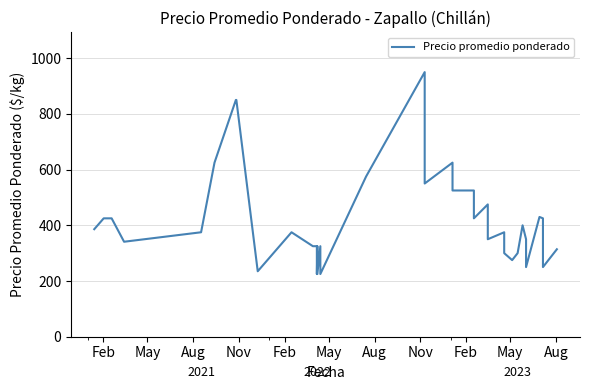

The value at Feb is 375. True or false?

True